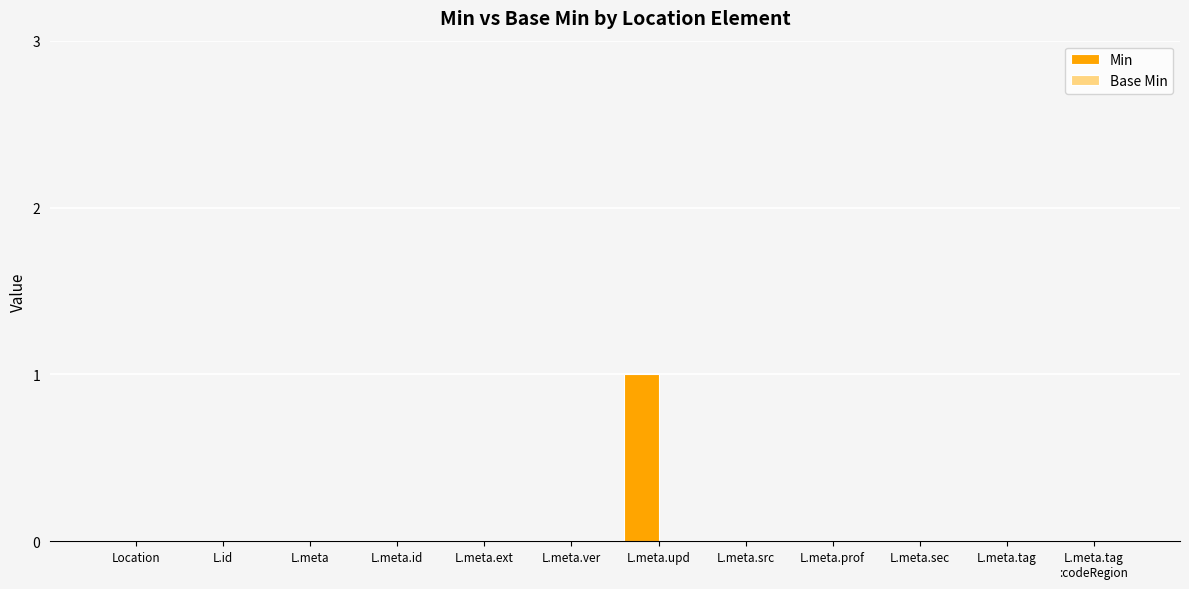

The chart shows a value of 0 at L.meta.src. True or false?

True